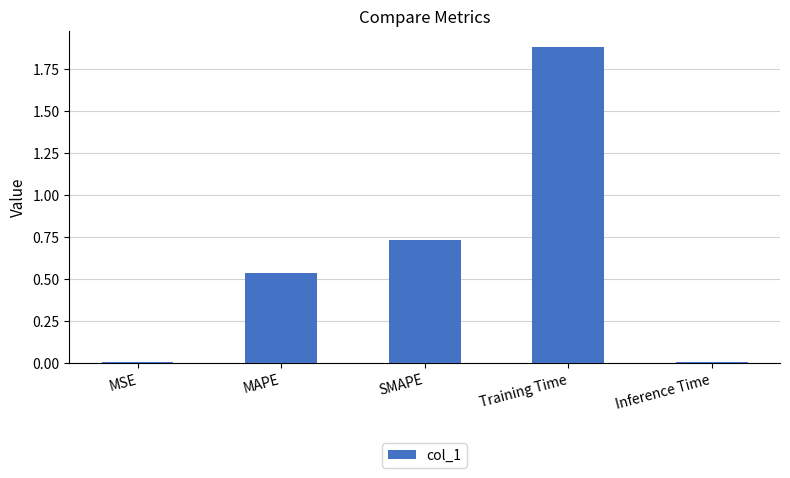

Read the value at Training Time.

1.9